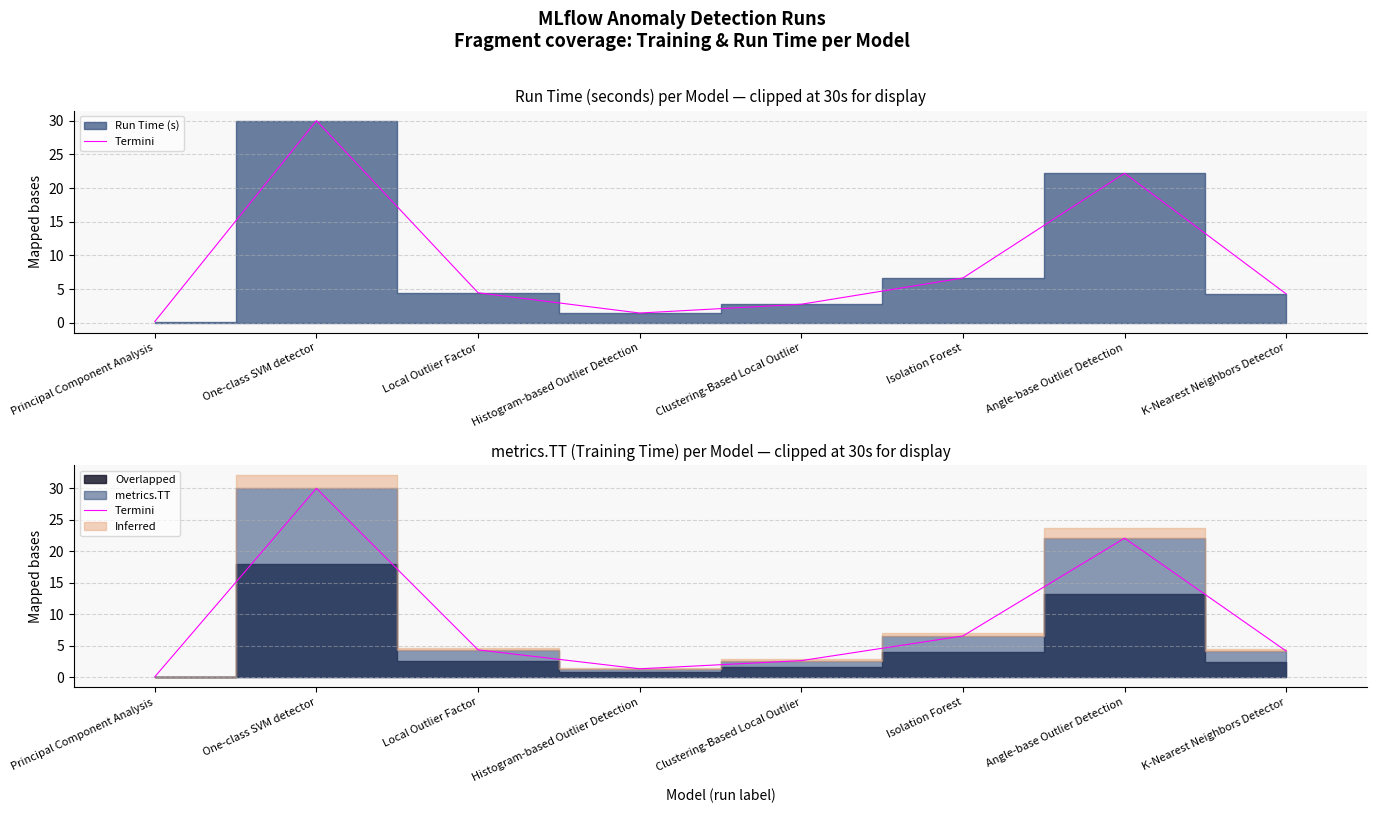

What is the ratio of the value at Local Outlier Factor to the value at K-Nearest Neighbors Detector?

1.0